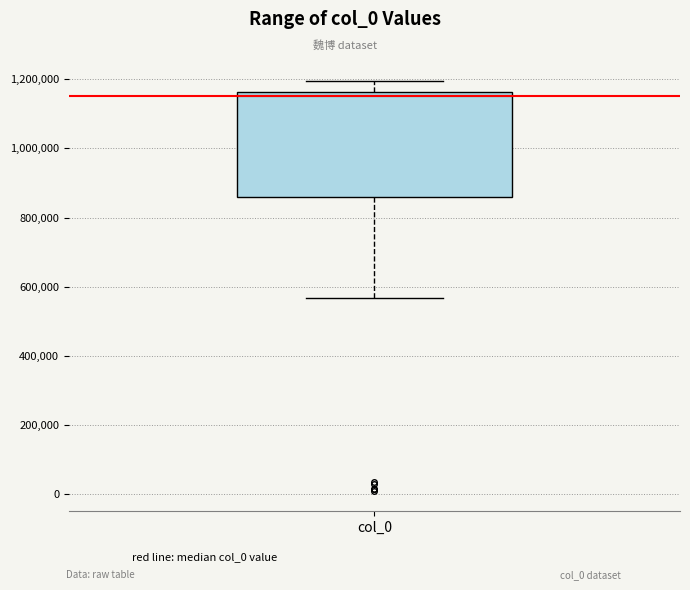

Transcribe this box plot: give where the median line is, the range the box spans, and where the two whiskers end, as read against the y-axis. The values are not printed on the chart, so give them approximately, as read against the axis.

median 1160000 (just below the box's upper edge), box 860000 to 1160000, whiskers 560000 to 1200000